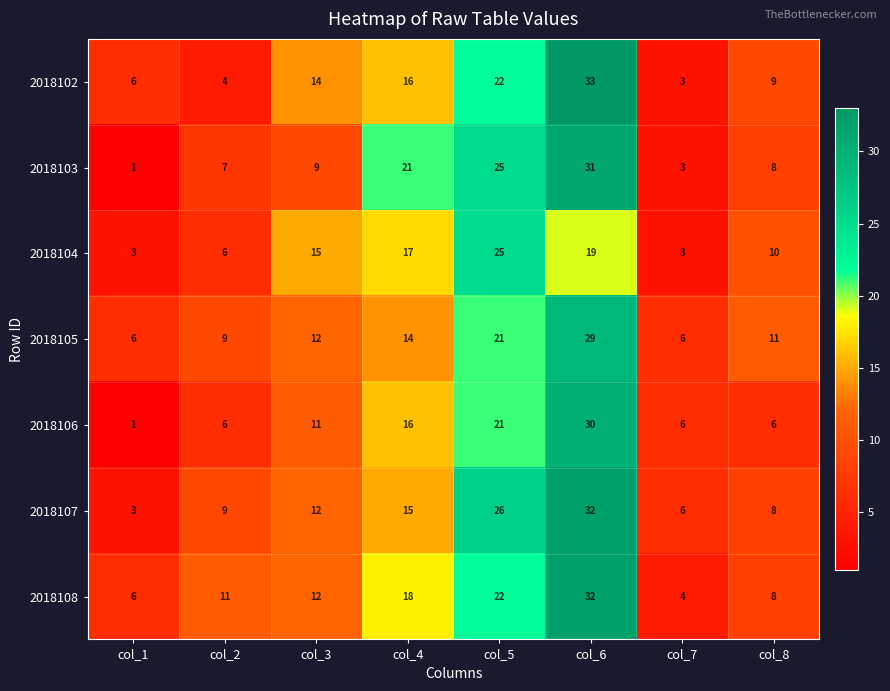

The value of 2018107 at col_5 is 38. True or false?

False